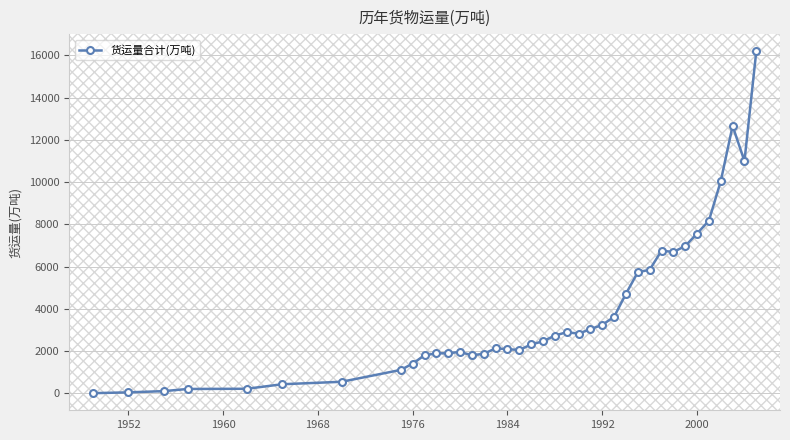

What is the maximum value shown in the chart?

16199.3